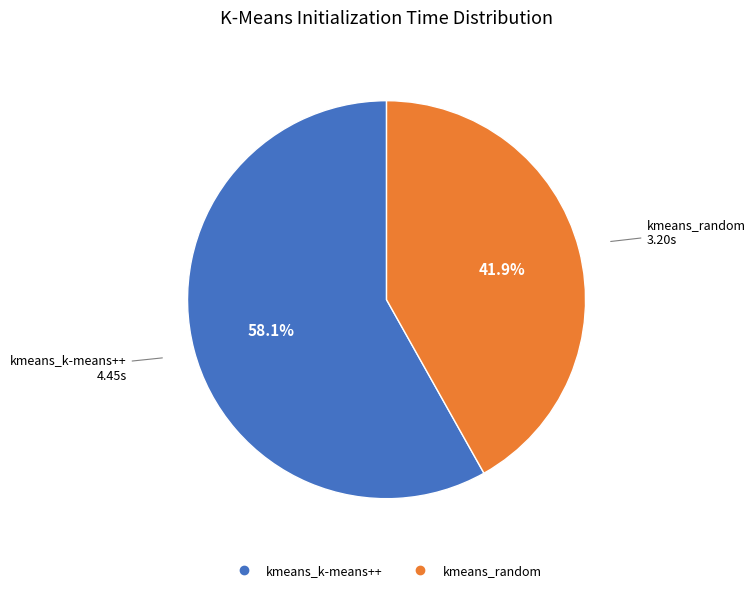

To the nearest percent, what portion does kmeans_random represent?

42%